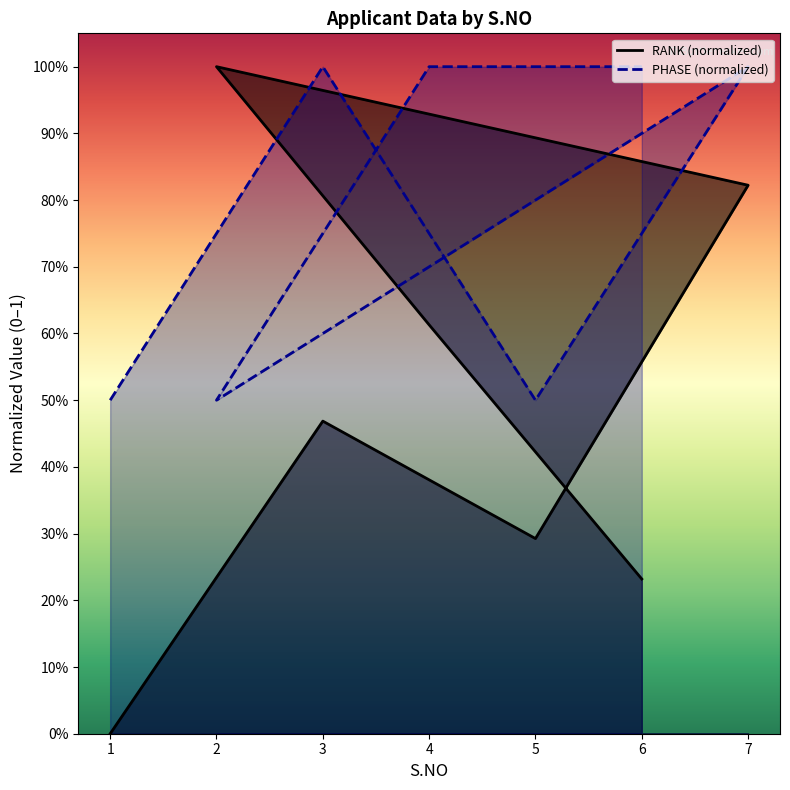

What is the approximate value of PHASE (normalized) at 5?

0.5